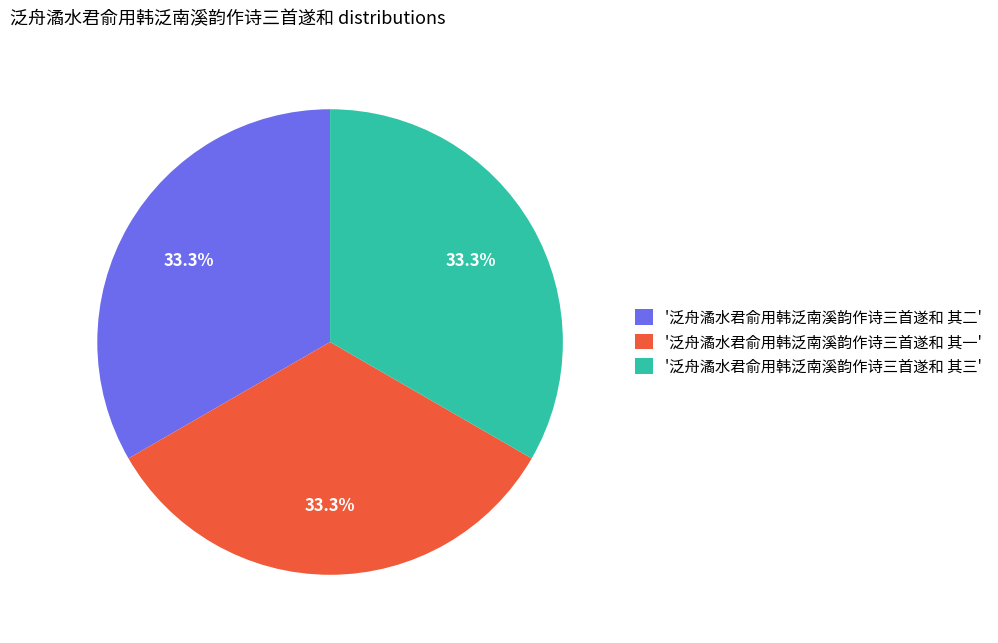

Do '泛舟潏水君俞用韩泛南溪韵作诗三首遂和 其三' and '泛舟潏水君俞用韩泛南溪韵作诗三首遂和 其二' together represent more than half of the pie?

Yes